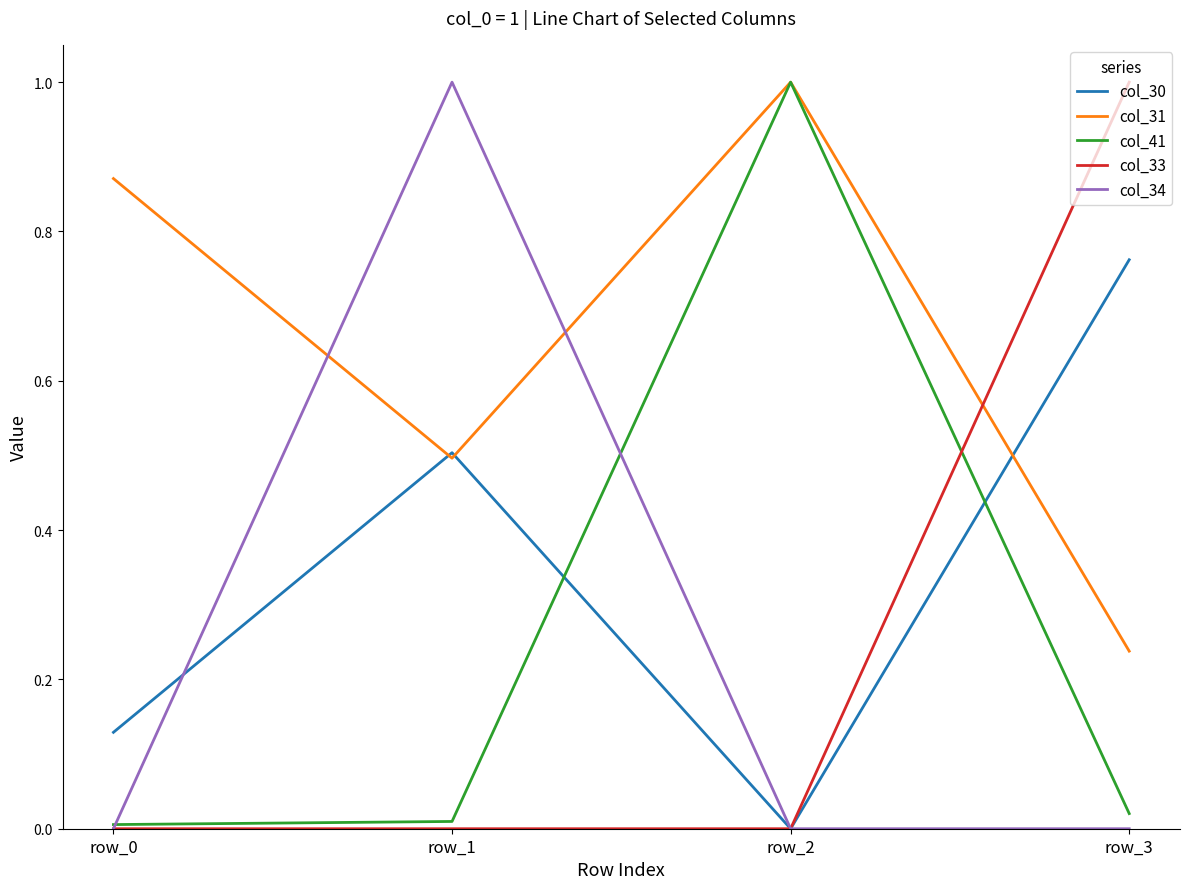

What is the spread (max minus min) of values at row_2?

1.0